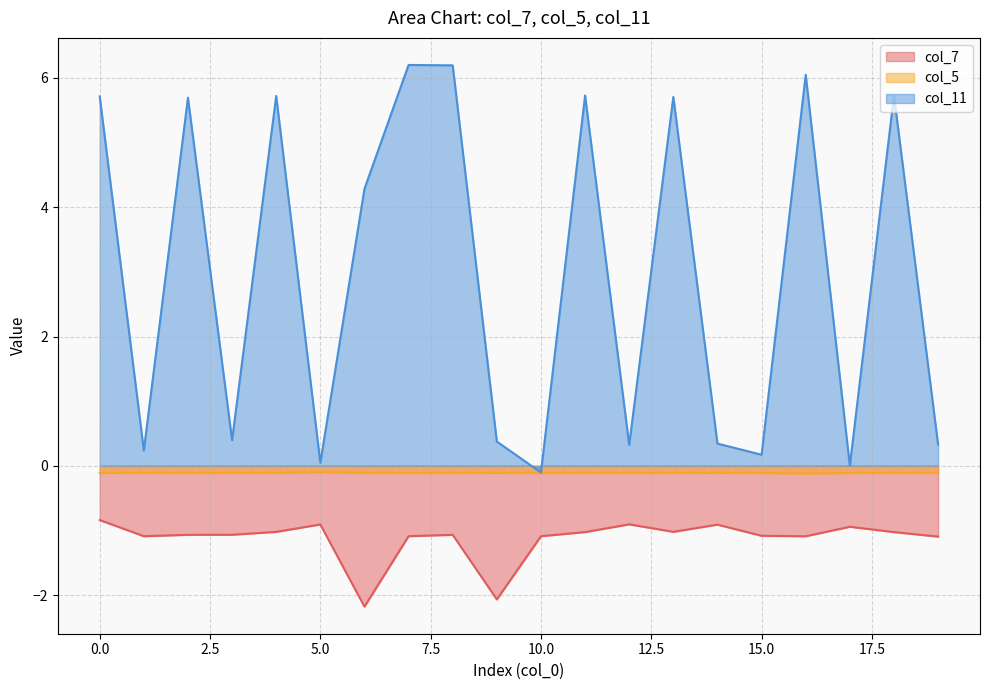

The value of col_5 at 14 is -0.0. True or false?

False